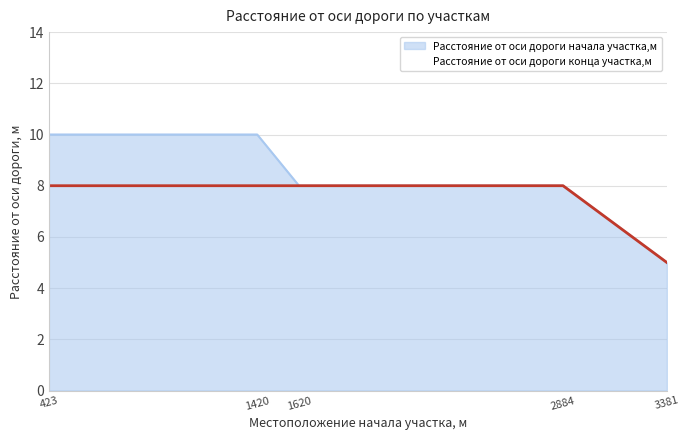

Is it true that the value at 3381 is 8?

False